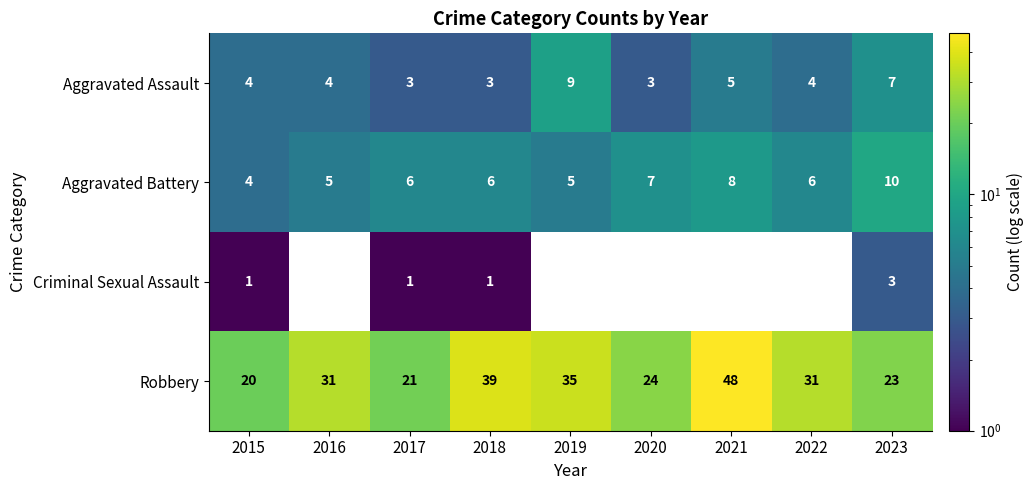

What is the average value of the Aggravated Battery series?

6